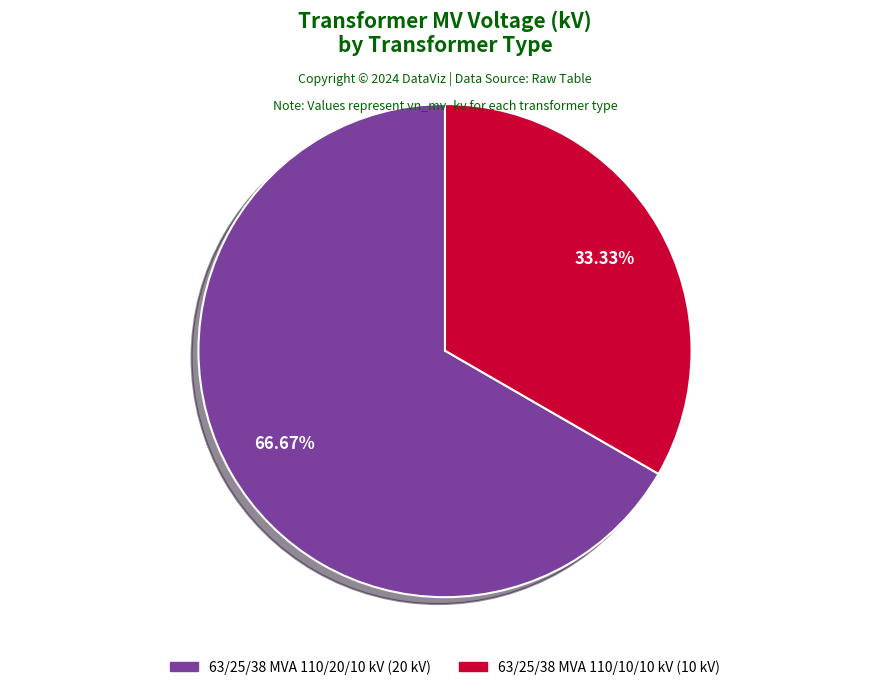

Approximately how many times larger is the value at 63/25/38 MVA 110/20/10 kV compared to 63/25/38 MVA 110/10/10 kV?

2.0